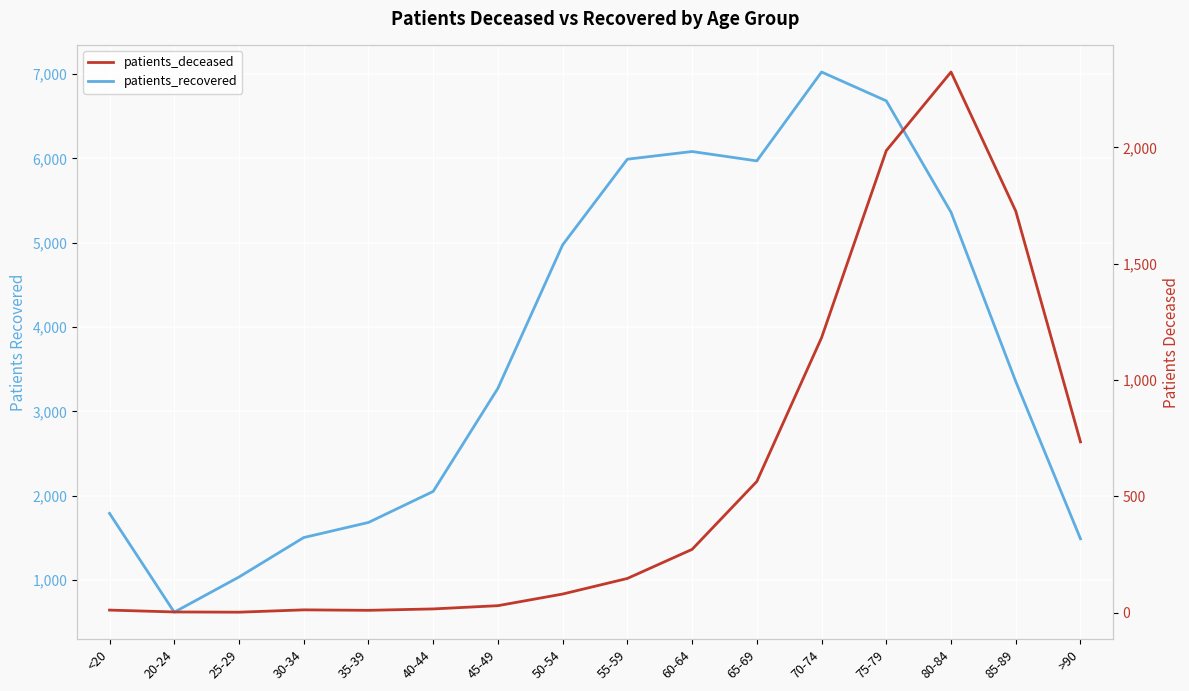

At which category does patients_deceased reach its first local peak?

30-34